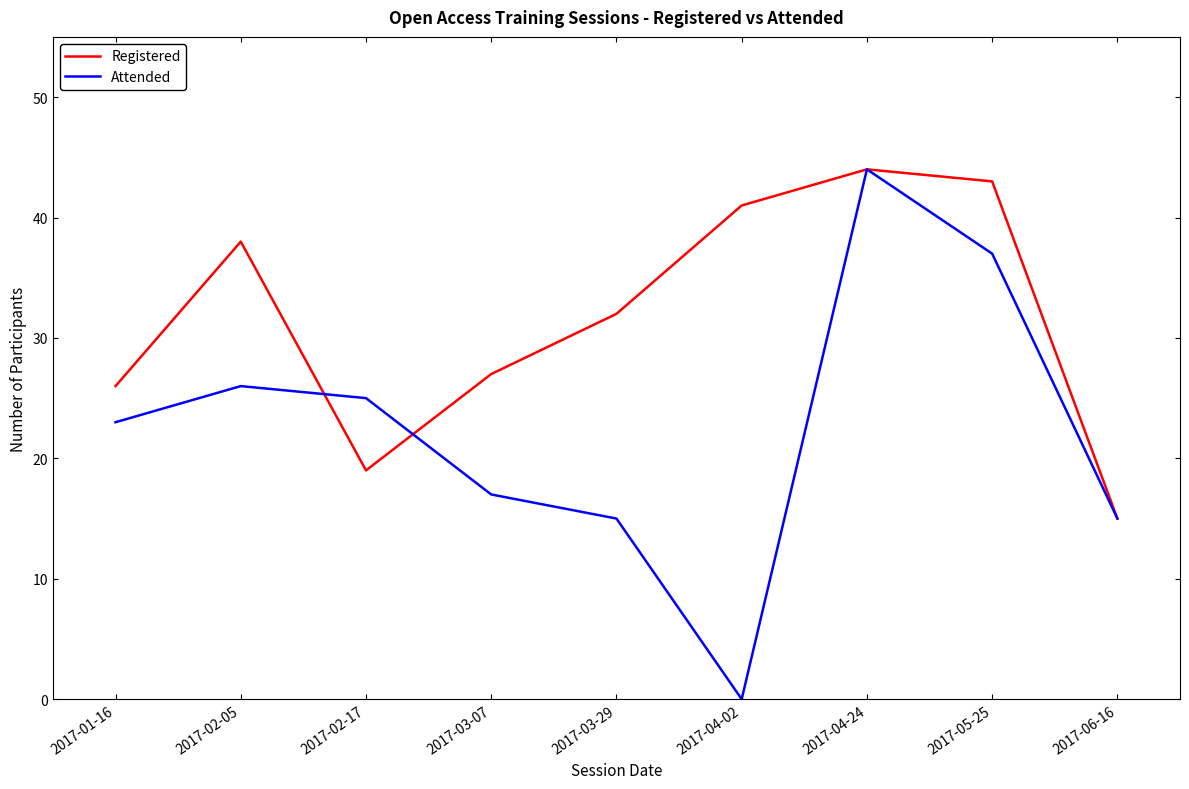

What is the average value of the Registered series?

32